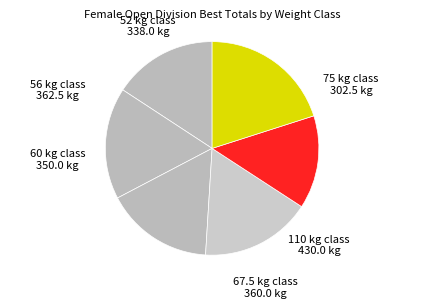

Which slice is the smallest?

75 kg class